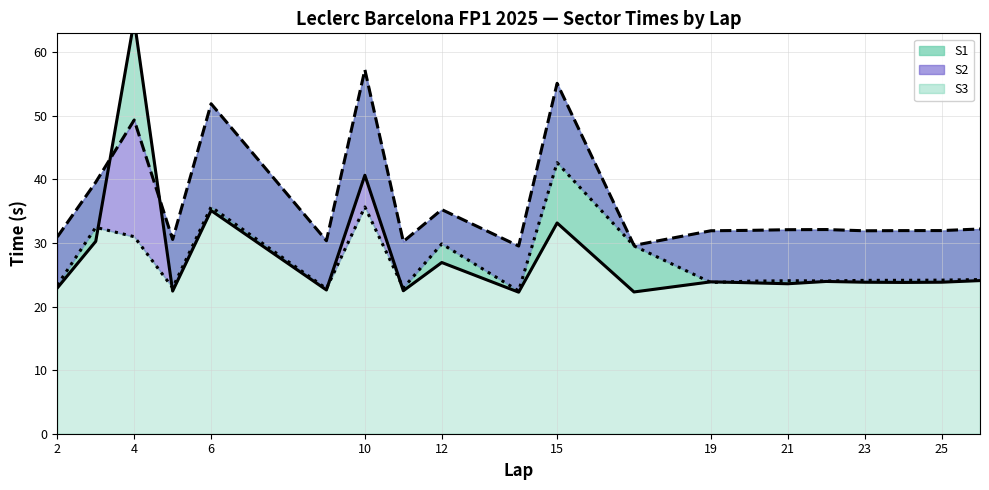

What is the greatest value displayed?

65.0